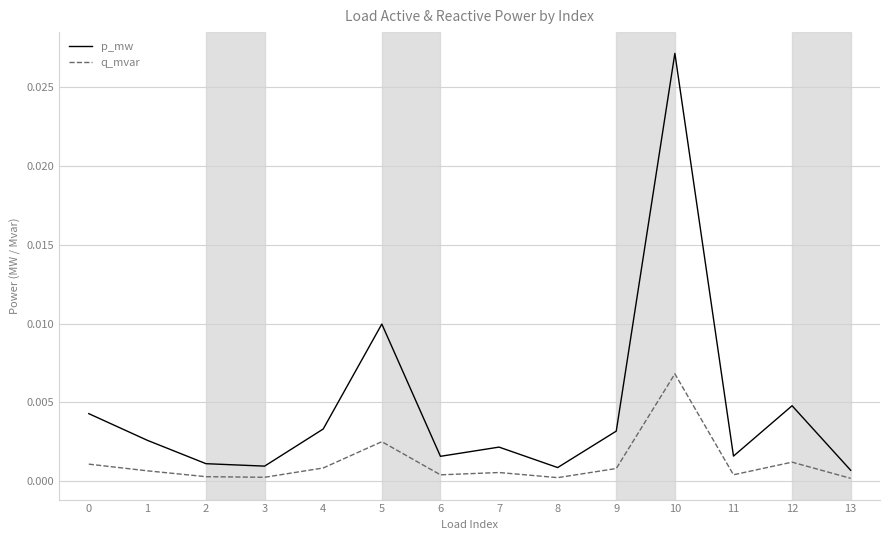

Between 5 and 13, which series saw the biggest shift?

p_mw